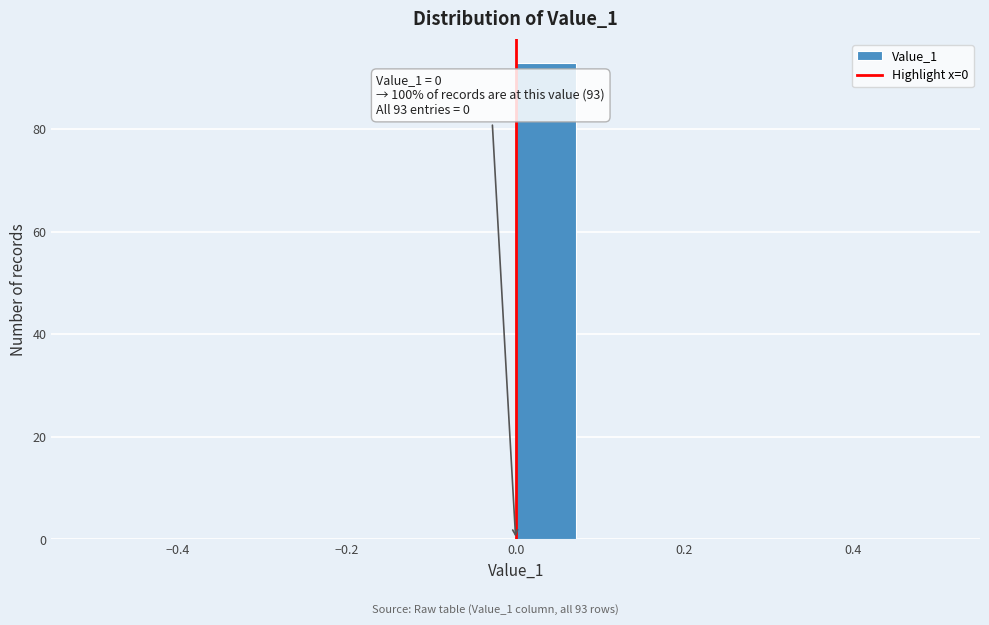

Read against the x-axis, roughly where is the centre of the tallest bar?

0.04